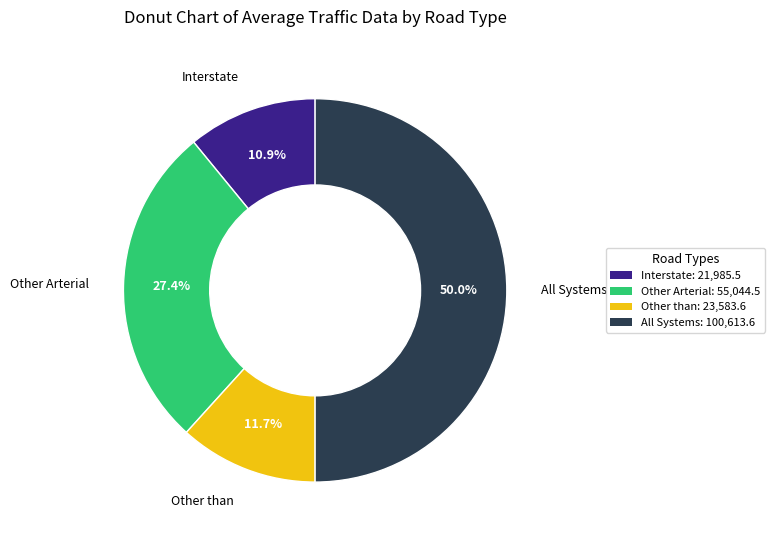

Which category accounts for the majority?

All Systems